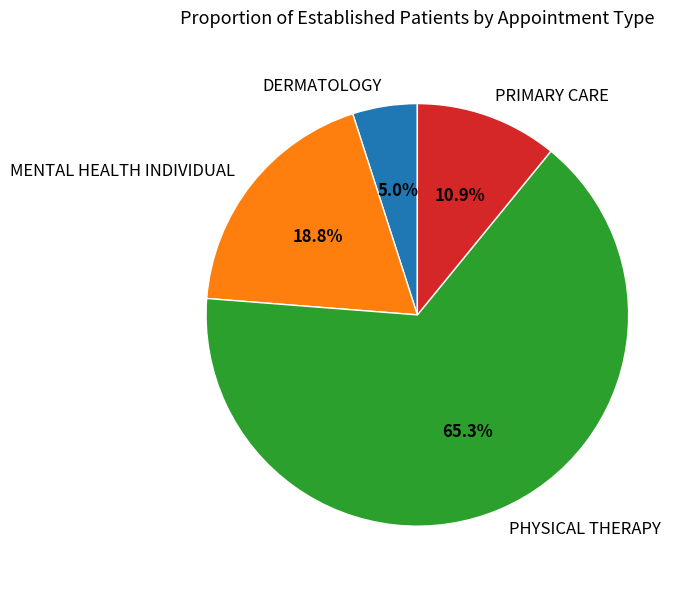

What percentage is NOT represented by DERMATOLOGY?

95.0%